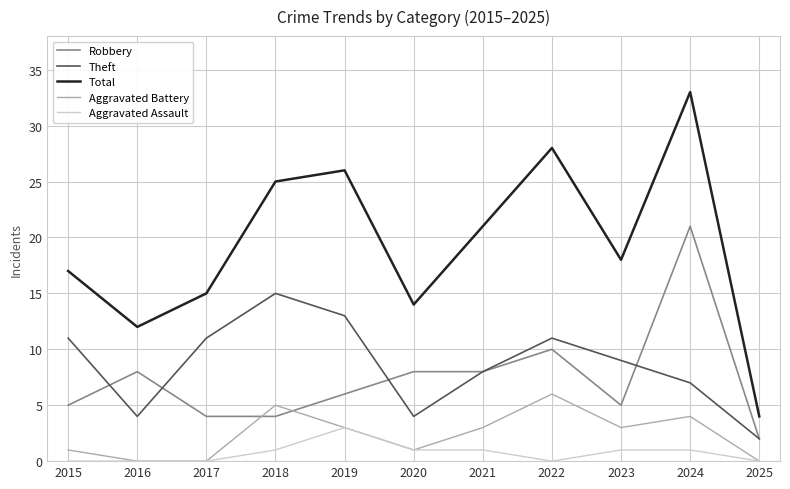

At which label does Theft first exceed 9?

2015